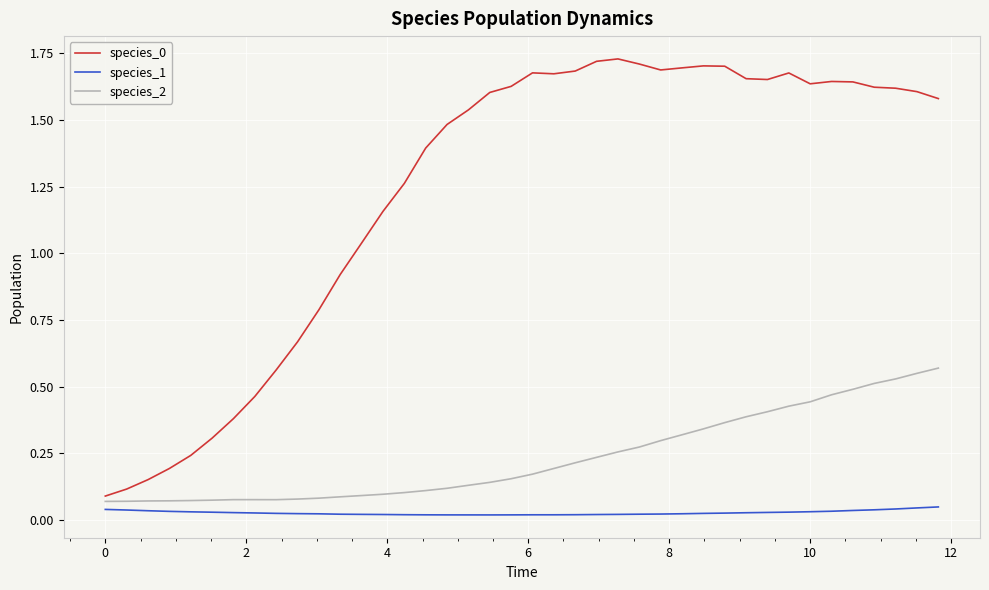

True or false: species_0 and species_1 cross at least once.

False